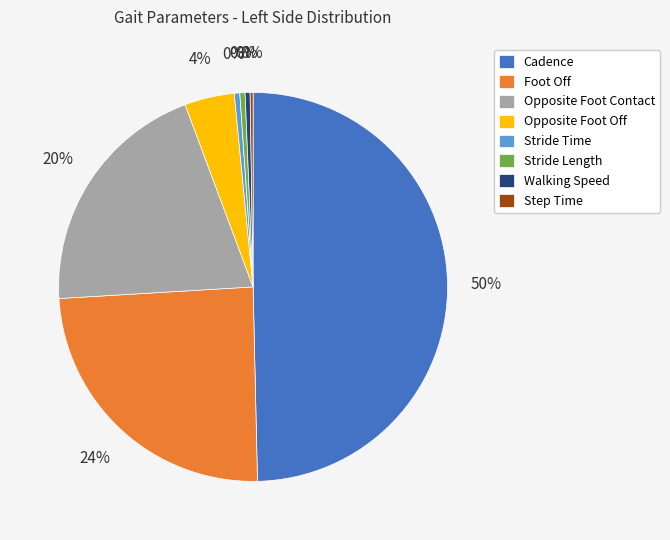

True or false: Stride Time accounts for 0% of the total.

True